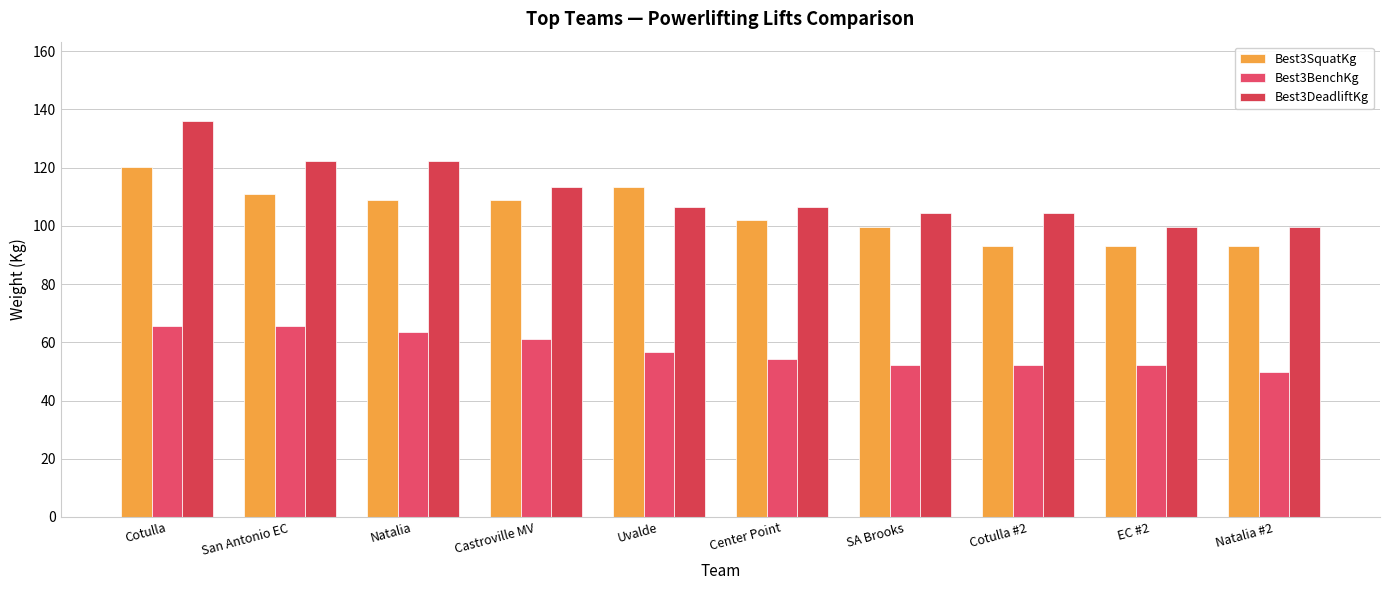

How many bars are there in total?

30